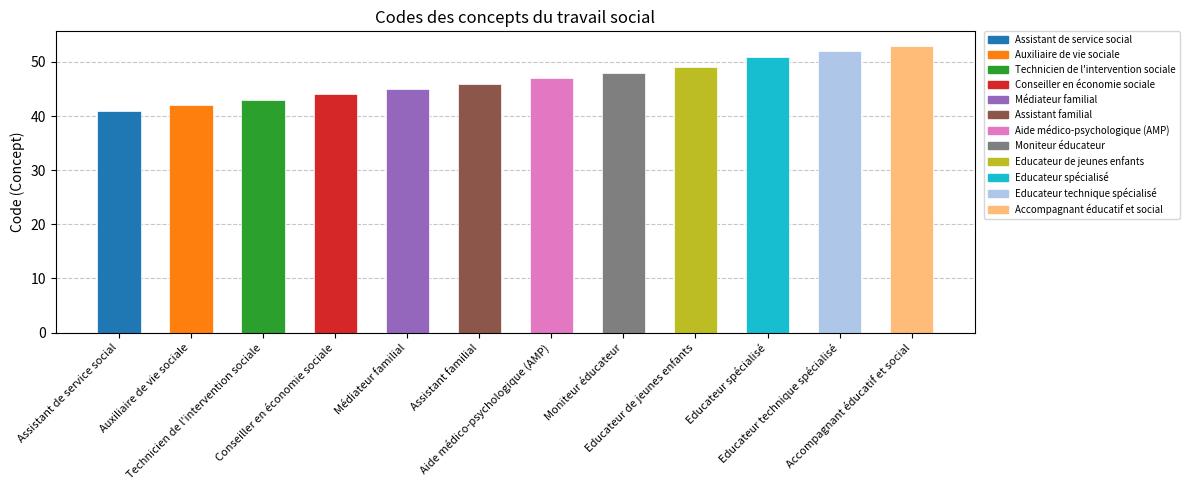

Approximately how many times larger is the value at Conseiller en économie sociale compared to Educateur de jeunes enfants?

0.9